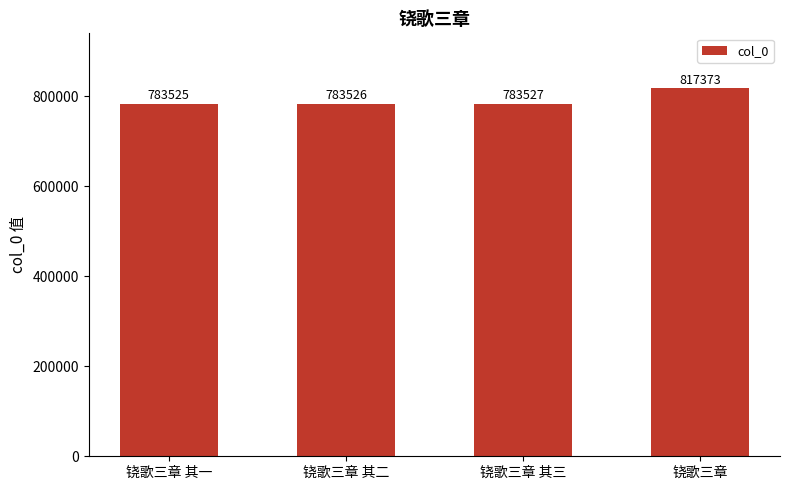

Is it true that the value at 铙歌三章 其二 is 783526?

True